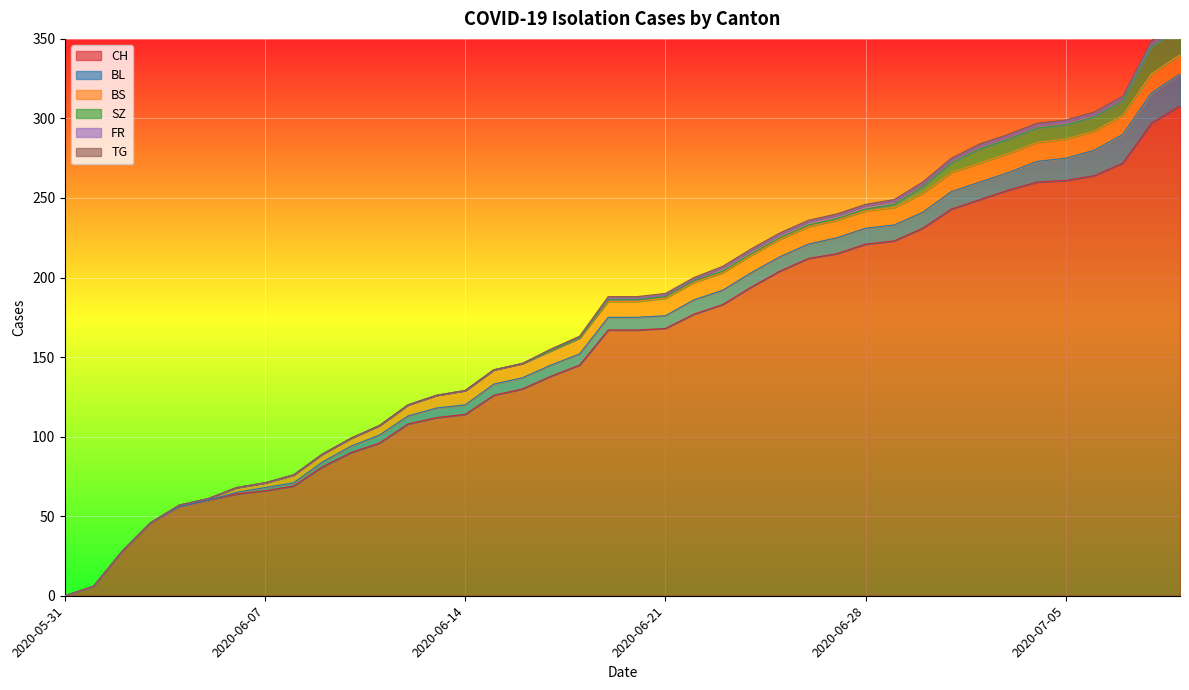

Reading right to left, extract all data points from this chart.

CH: 2020-07-09=308	2020-07-08=297	2020-07-07=272	2020-07-06=264	2020-07-05=261	2020-07-04=260	2020-07-03=255	2020-07-02=249	2020-07-01=243	2020-06-30=231	2020-06-29=223	2020-06-28=221	2020-06-27=215	2020-06-26=212	2020-06-25=204	2020-06-24=194	2020-06-23=183	2020-06-22=177	2020-06-21=168	2020-06-20=167	2020-06-19=167	2020-06-18=145	2020-06-17=138	2020-06-16=130	2020-06-15=126	2020-06-14=114	2020-06-13=112	2020-06-12=108	2020-06-11=96	2020-06-10=90	2020-06-09=81	2020-06-08=69	2020-06-07=66	2020-06-06=64	2020-06-05=60	2020-06-04=56	2020-06-03=46	2020-06-02=28	2020-06-01=6	2020-05-31=0
BL: 2020-07-09=20	2020-07-08=19	2020-07-07=18	2020-07-06=16	2020-07-05=14	2020-07-04=13	2020-07-03=11	2020-07-02=11	2020-07-01=11	2020-06-30=10	2020-06-29=10	2020-06-28=10	2020-06-27=10	2020-06-26=9	2020-06-25=9	2020-06-24=9	2020-06-23=9	2020-06-22=9	2020-06-21=8	2020-06-20=8	2020-06-19=8	2020-06-18=7	2020-06-17=7	2020-06-16=7	2020-06-15=7	2020-06-14=6	2020-06-13=6	2020-06-12=5	2020-06-11=5	2020-06-10=4	2020-06-09=3	2020-06-08=2	2020-06-07=2	2020-06-06=1	2020-06-05=0	2020-06-04=0	2020-06-03=0	2020-06-02=0	2020-06-01=0	2020-05-31=0
BS: 2020-07-09=12	2020-07-08=12	2020-07-07=12	2020-07-06=12	2020-07-05=12	2020-07-04=12	2020-07-03=12	2020-07-02=12	2020-07-01=12	2020-06-30=12	2020-06-29=11	2020-06-28=11	2020-06-27=11	2020-06-26=11	2020-06-25=11	2020-06-24=11	2020-06-23=11	2020-06-22=11	2020-06-21=11	2020-06-20=10	2020-06-19=10	2020-06-18=10	2020-06-17=9	2020-06-16=9	2020-06-15=9	2020-06-14=9	2020-06-13=8	2020-06-12=7	2020-06-11=6	2020-06-10=5	2020-06-09=5	2020-06-08=5	2020-06-07=3	2020-06-06=3	2020-06-05=1	2020-06-04=1	2020-06-03=0	2020-06-02=0	2020-06-01=0	2020-05-31=0
SZ: 2020-07-09=17	2020-07-08=17	2020-07-07=9	2020-07-06=9	2020-07-05=9	2020-07-04=9	2020-07-03=9	2020-07-02=9	2020-07-01=6	2020-06-30=4	2020-06-29=2	2020-06-28=1	2020-06-27=1	2020-06-26=1	2020-06-25=1	2020-06-24=1	2020-06-23=1	2020-06-22=1	2020-06-21=1	2020-06-20=1	2020-06-19=1	2020-06-18=0	2020-06-17=0	2020-06-16=0	2020-06-15=0	2020-06-14=0	2020-06-13=0	2020-06-12=0	2020-06-11=0	2020-06-10=0	2020-06-09=0	2020-06-08=0	2020-06-07=0	2020-06-06=0	2020-06-05=0	2020-06-04=0	2020-06-03=0	2020-06-02=0	2020-06-01=0	2020-05-31=0
FR: 2020-07-09=2	2020-07-08=2	2020-07-07=2	2020-07-06=2	2020-07-05=2	2020-07-04=2	2020-07-03=2	2020-07-02=2	2020-07-01=2	2020-06-30=2	2020-06-29=2	2020-06-28=2	2020-06-27=2	2020-06-26=2	2020-06-25=2	2020-06-24=2	2020-06-23=2	2020-06-22=1	2020-06-21=1	2020-06-20=1	2020-06-19=1	2020-06-18=1	2020-06-17=1	2020-06-16=0	2020-06-15=0	2020-06-14=0	2020-06-13=0	2020-06-12=0	2020-06-11=0	2020-06-10=0	2020-06-09=0	2020-06-08=0	2020-06-07=0	2020-06-06=0	2020-06-05=0	2020-06-04=0	2020-06-03=0	2020-06-02=0	2020-06-01=0	2020-05-31=0
TG: 2020-07-09=2	2020-07-08=2	2020-07-07=1	2020-07-06=1	2020-07-05=1	2020-07-04=1	2020-07-03=1	2020-07-02=1	2020-07-01=1	2020-06-30=1	2020-06-29=1	2020-06-28=1	2020-06-27=1	2020-06-26=1	2020-06-25=1	2020-06-24=1	2020-06-23=1	2020-06-22=1	2020-06-21=1	2020-06-20=1	2020-06-19=1	2020-06-18=0	2020-06-17=0	2020-06-16=0	2020-06-15=0	2020-06-14=0	2020-06-13=0	2020-06-12=0	2020-06-11=0	2020-06-10=0	2020-06-09=0	2020-06-08=0	2020-06-07=0	2020-06-06=0	2020-06-05=0	2020-06-04=0	2020-06-03=0	2020-06-02=0	2020-06-01=0	2020-05-31=0